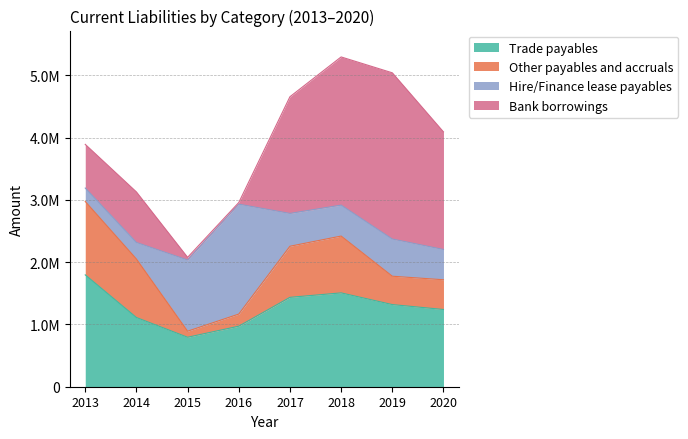

Is it true that Bank borrowings equals 282536 at 2013?

False